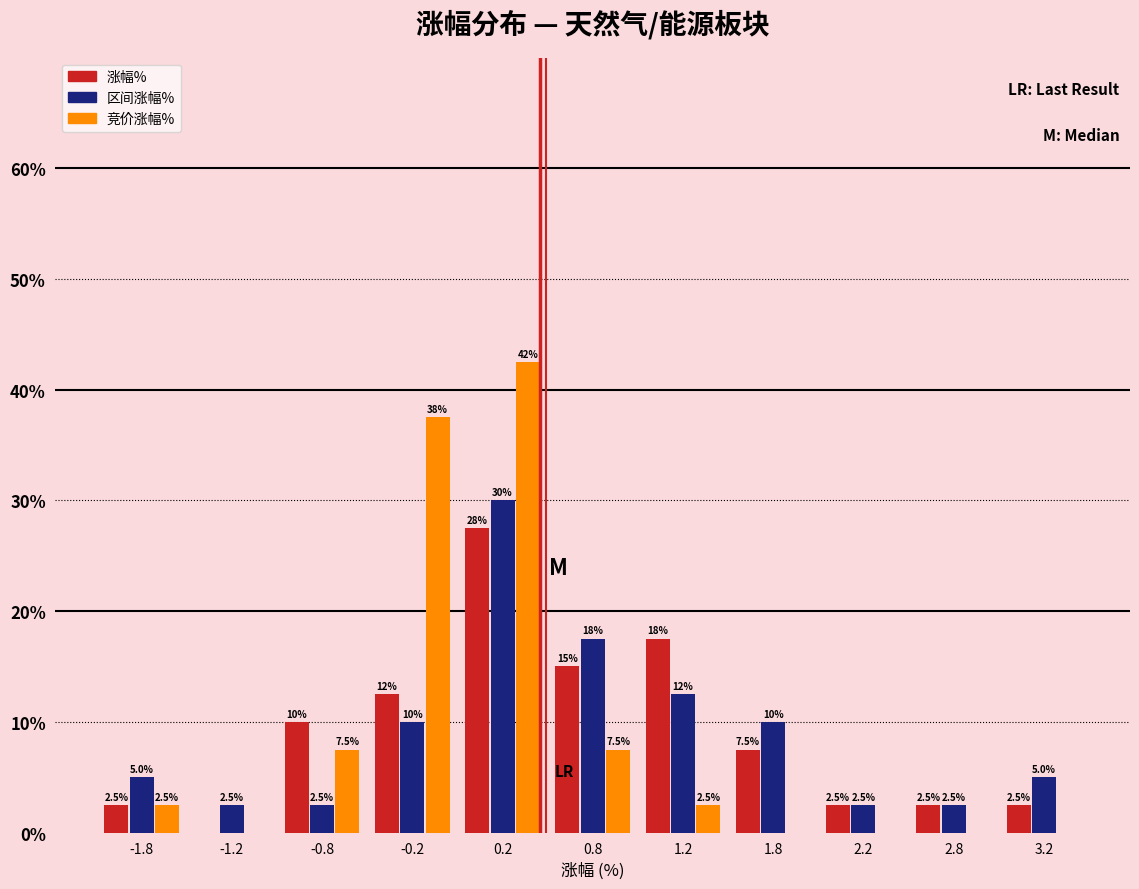

In the 竞价涨幅% series, which range on the x-axis has the tallest bar?

0.0 to 0.5